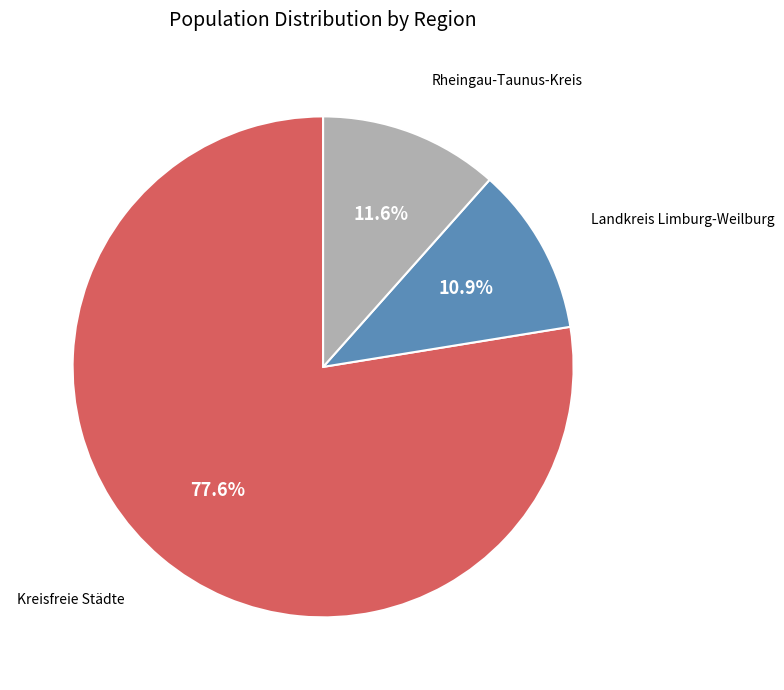

Which slice is the largest?

Kreisfreie Städte